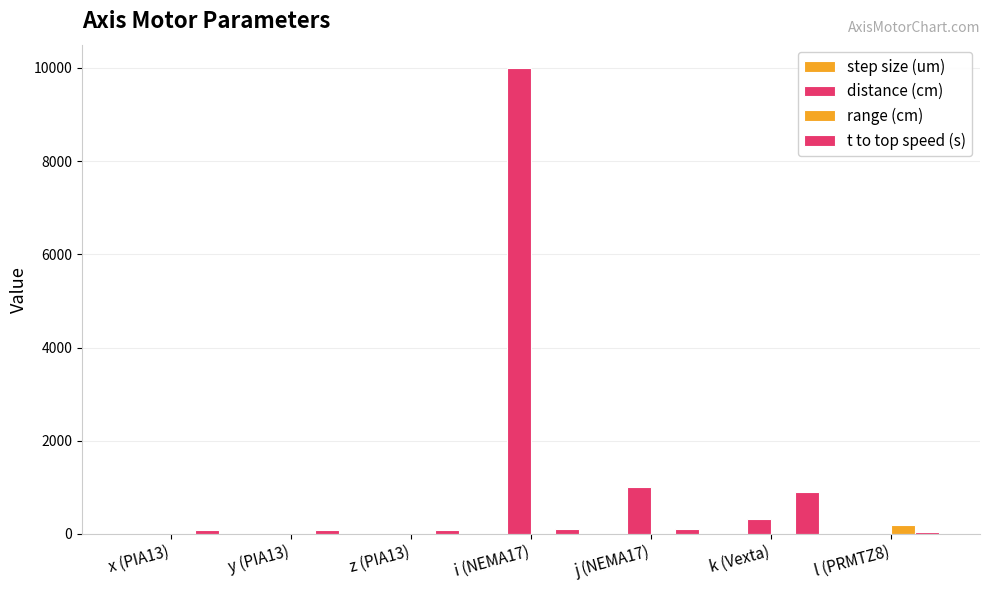

What is the value of the distance (cm) bar at the 3rd from the left?

0.2